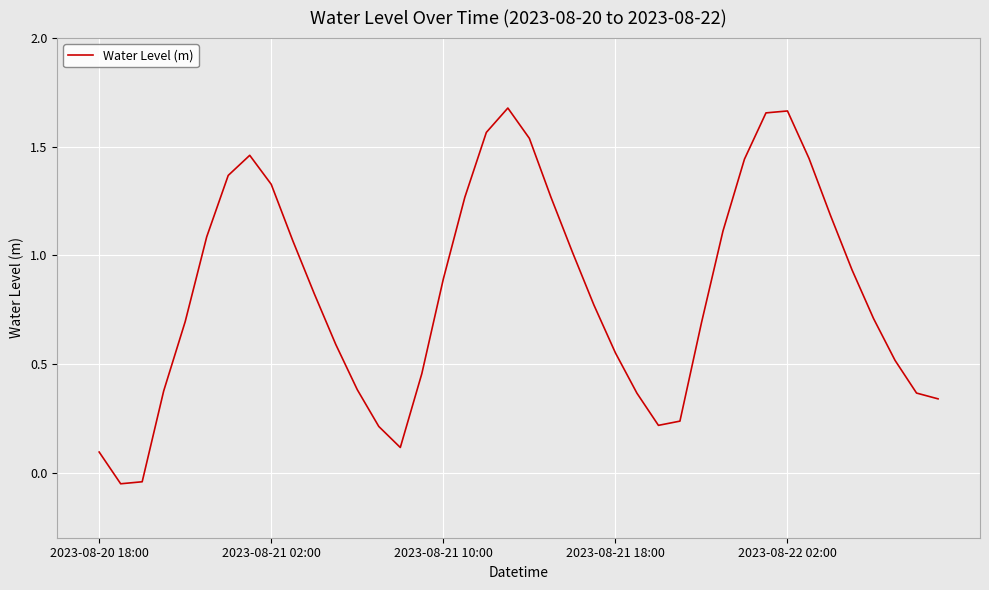

How many lines are shown in the chart?

1